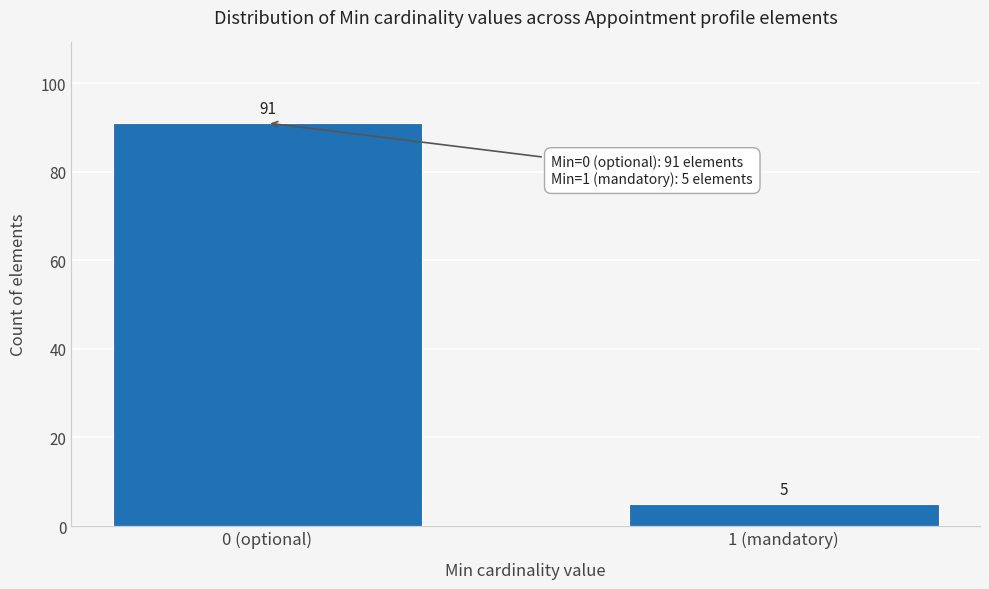

Reading left to right, what are all the values shown in this chart?

91	5